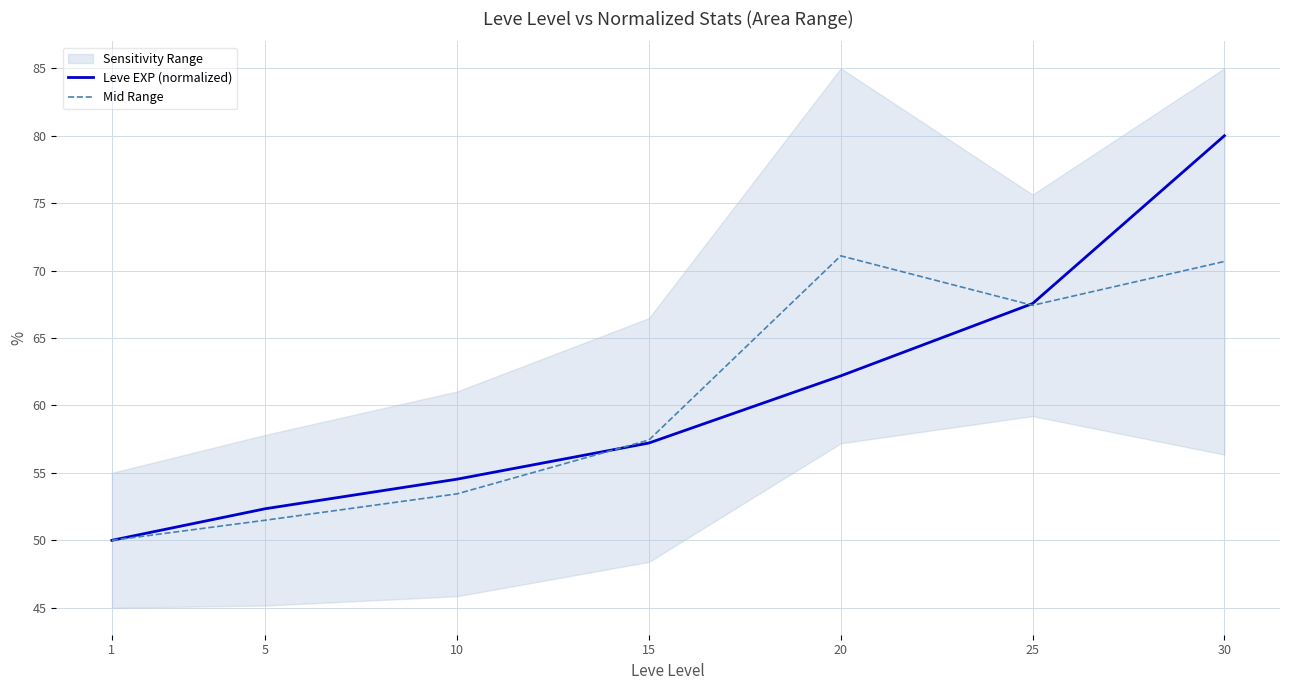

The Leve EXP (normalized) series shows 62.2 at 20. True or false?

True